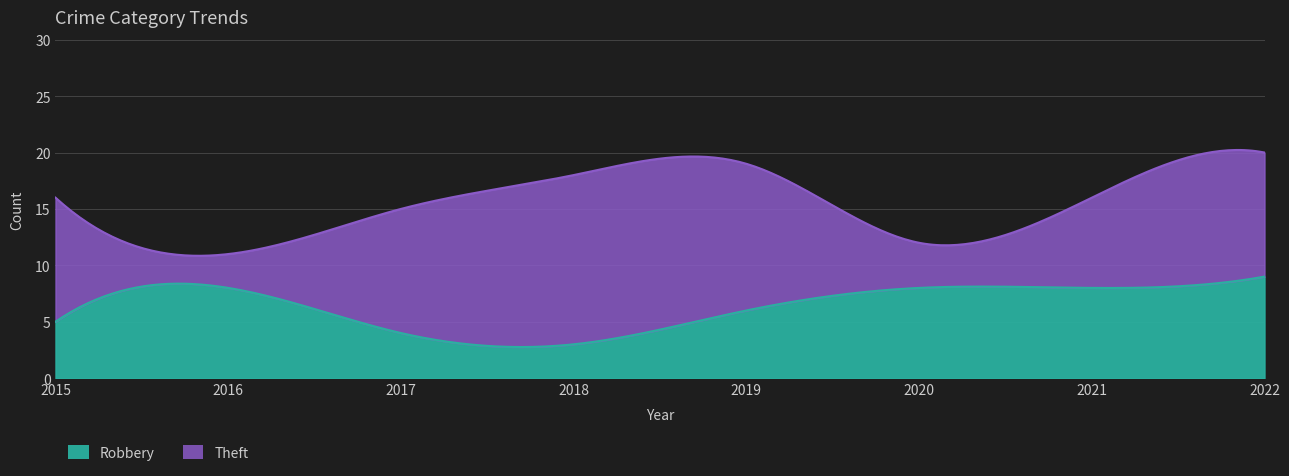

Reading left to right, list all the values displayed in this chart.

Robbery: 5	8	4	3	6	8	8	9
Theft: 11	3	11	15	13	4	8	11